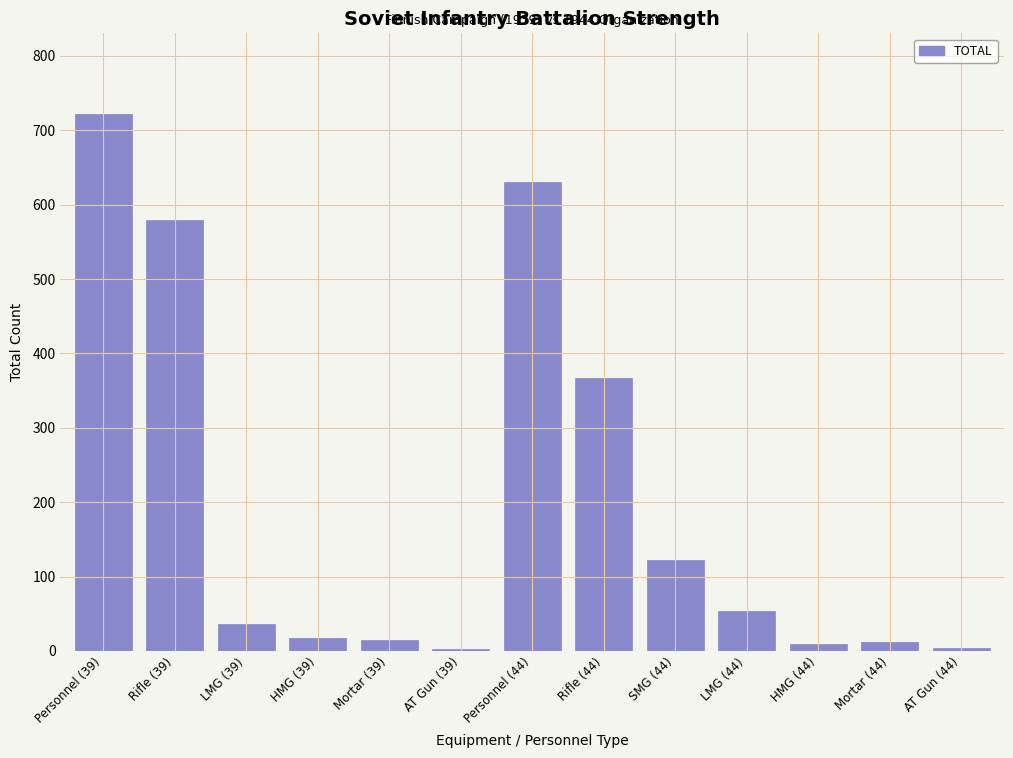

What is the change in value from LMG (39) to LMG (44)?

+18